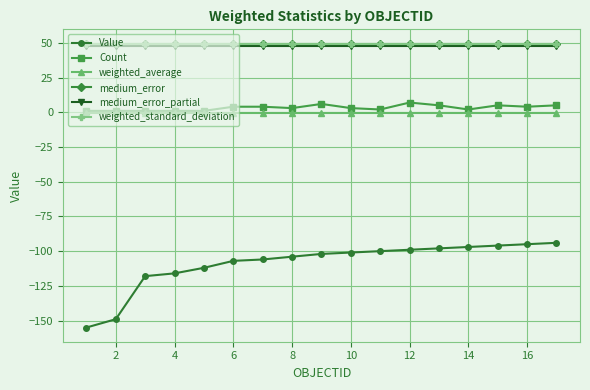

What is the value of the medium_error point at the 17th from the left?

49.5